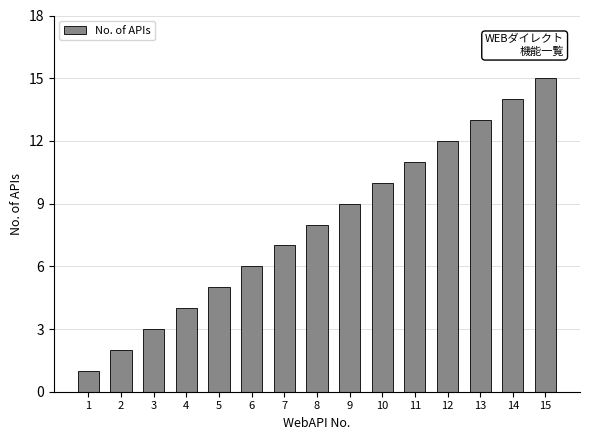

Which category has the highest value across all series?

15